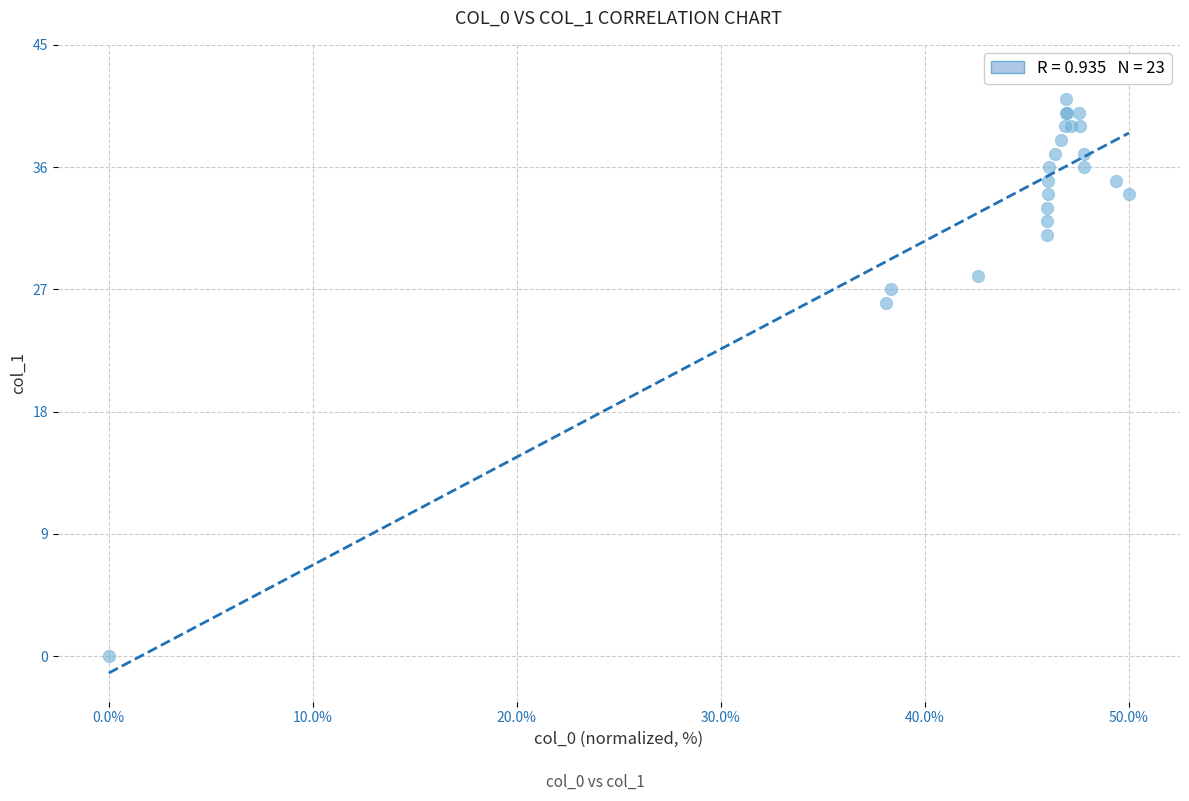

What Y value in the scatter plot is closest to 20?

26